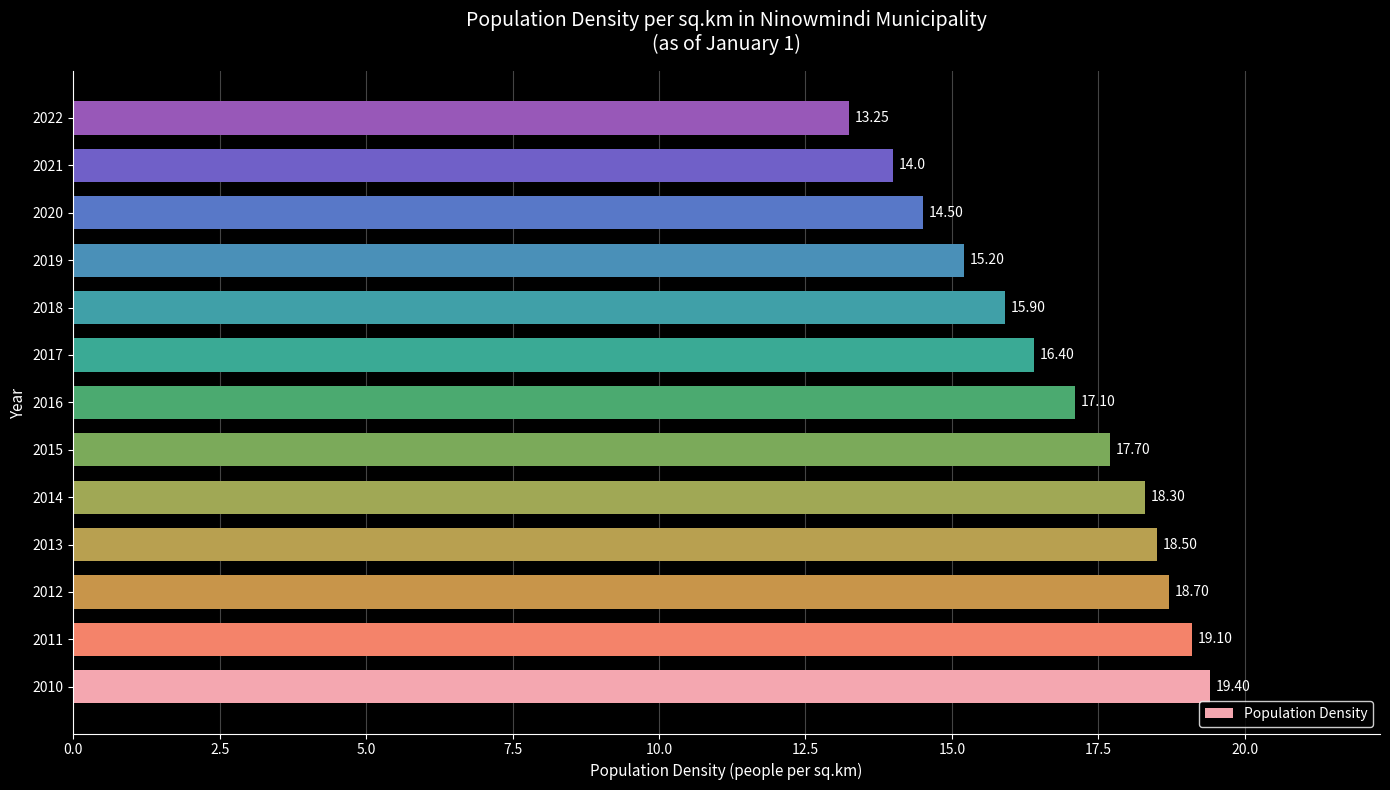

Approximately how many times larger is the value at 2017 compared to 2019?

1.1